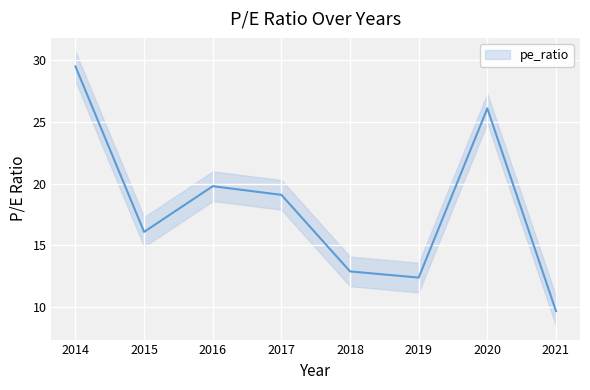

At which category does the data reach its first local valley?

2015